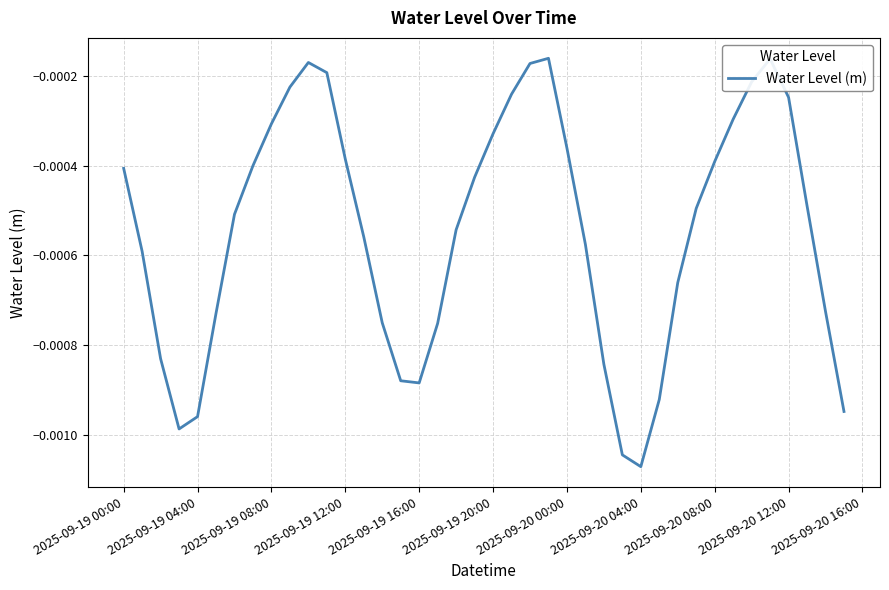

Does the chart display data point markers on the line(s)?

No